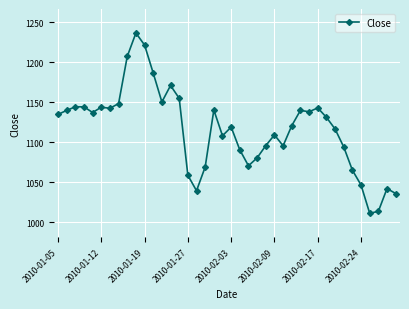

What is the sum of all values?

44631.1